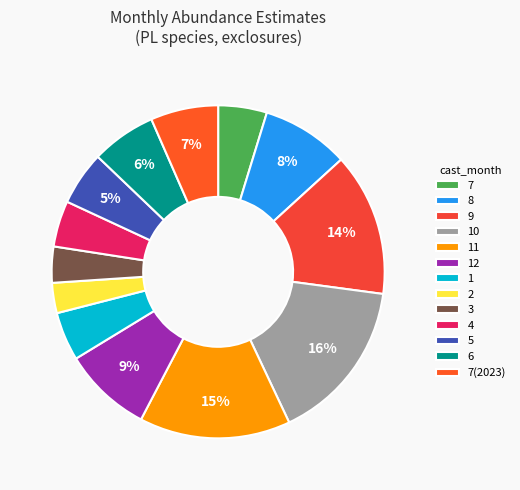

What percentage is the 6 slice, to the nearest percent?

6%